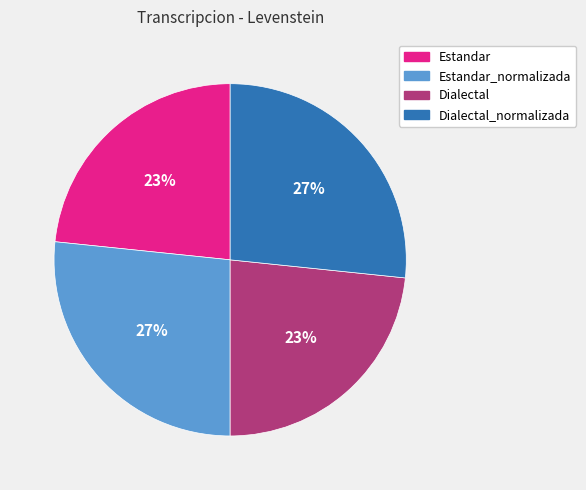

To the nearest percent, what is the average slice percentage?

25%